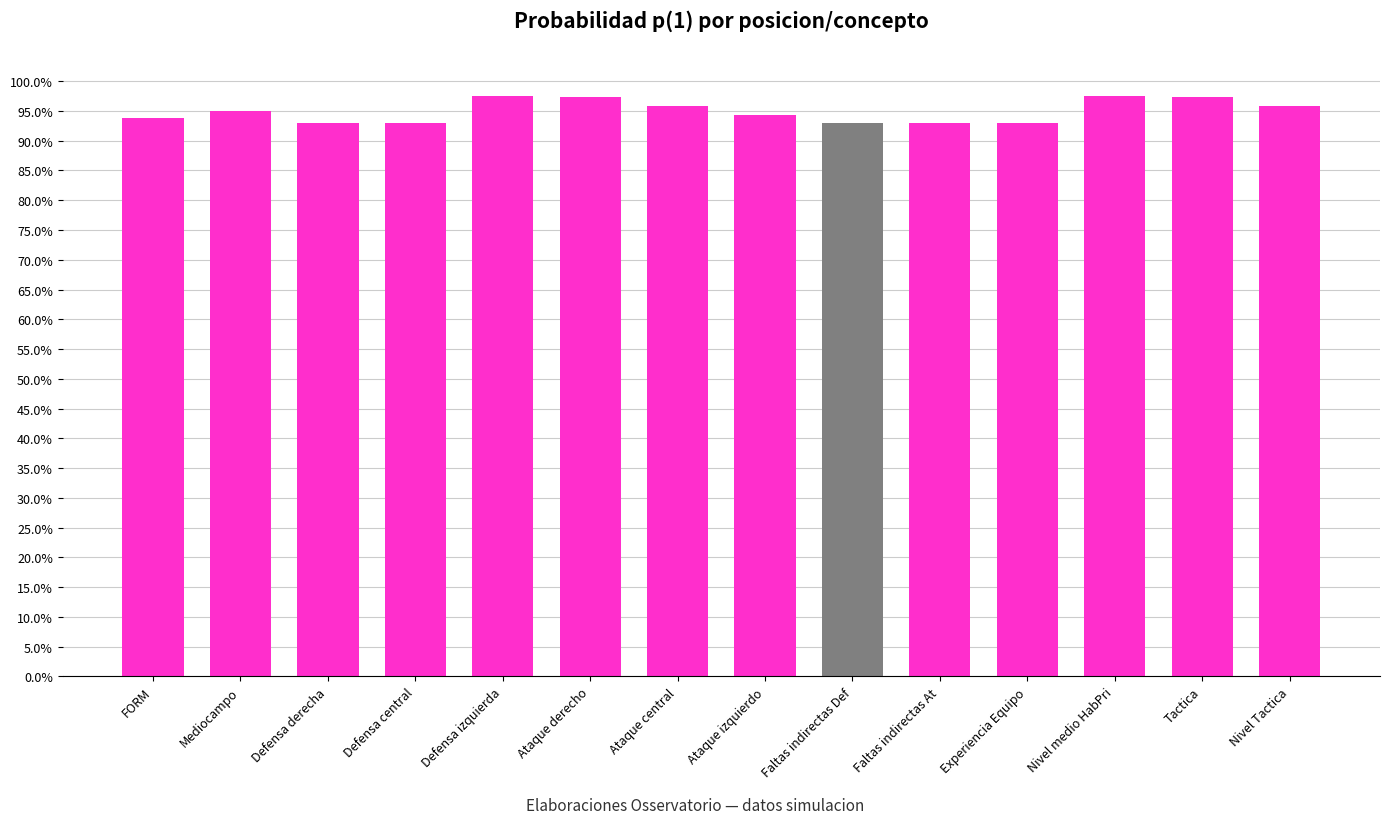

What is the sum of all values?

13.3